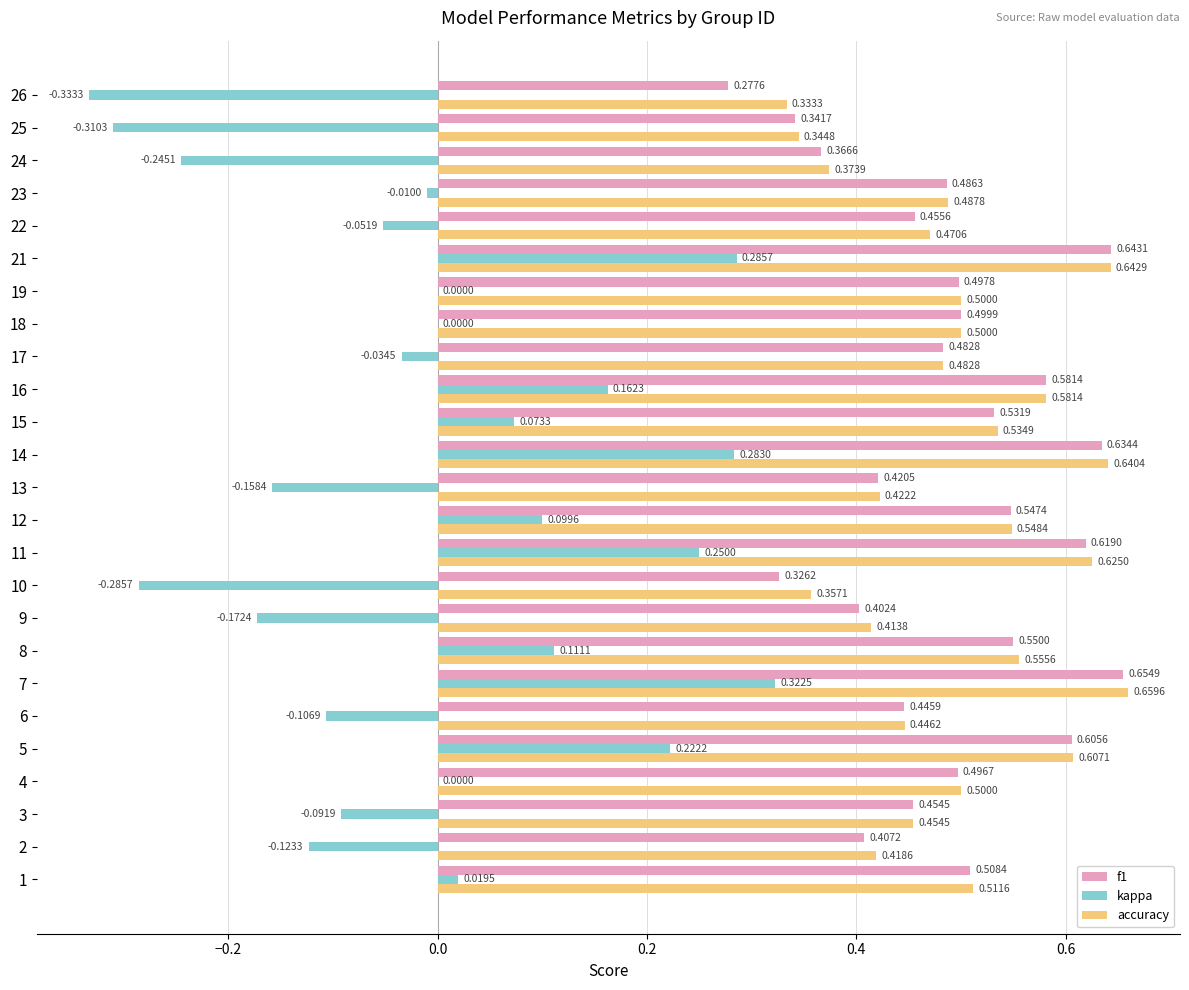

Which series changed the most between 12 and 26?

kappa